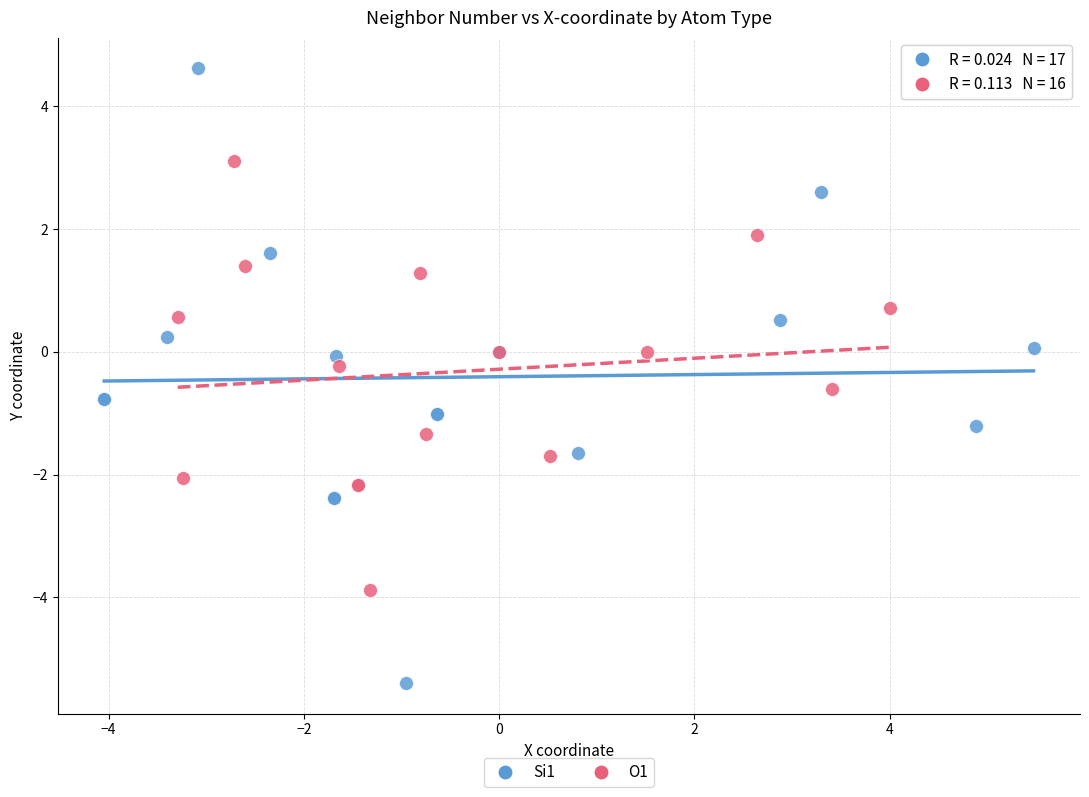

Which series contains the lowest Y value?

Si1